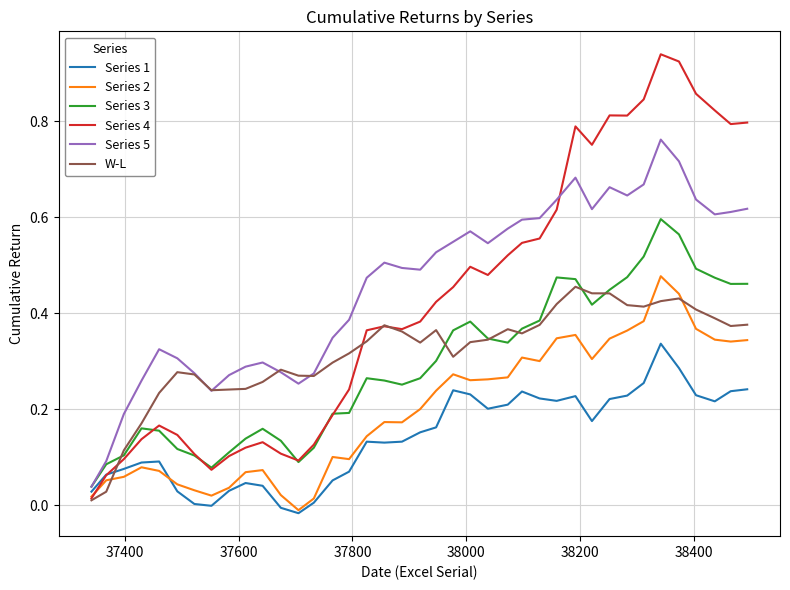

Which series has the largest range (max minus min)?

Series 4